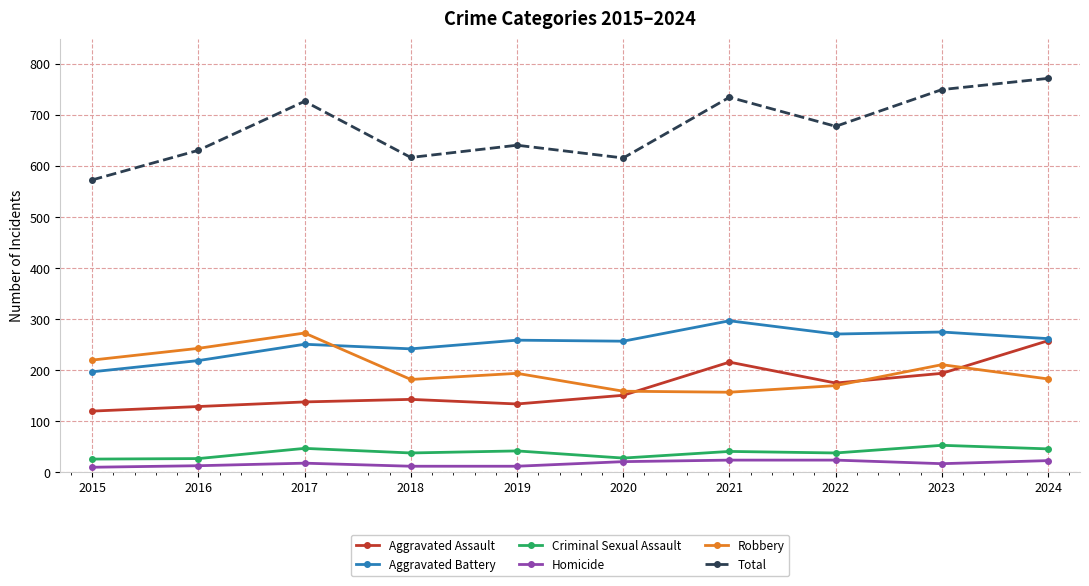

True or false: Criminal Sexual Assault has a value of 38 at 2018.

True